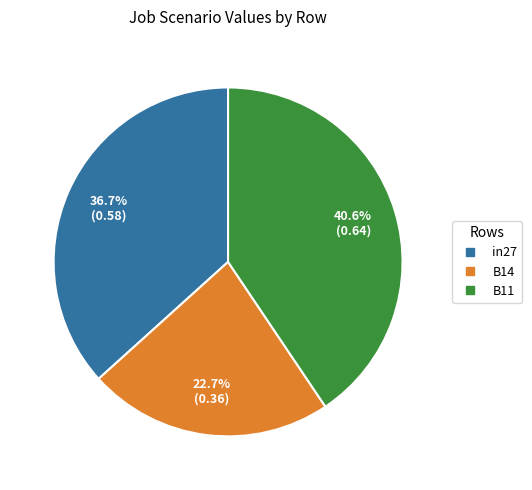

Rank the categories by value from lowest to highest.

B14, in27, B11